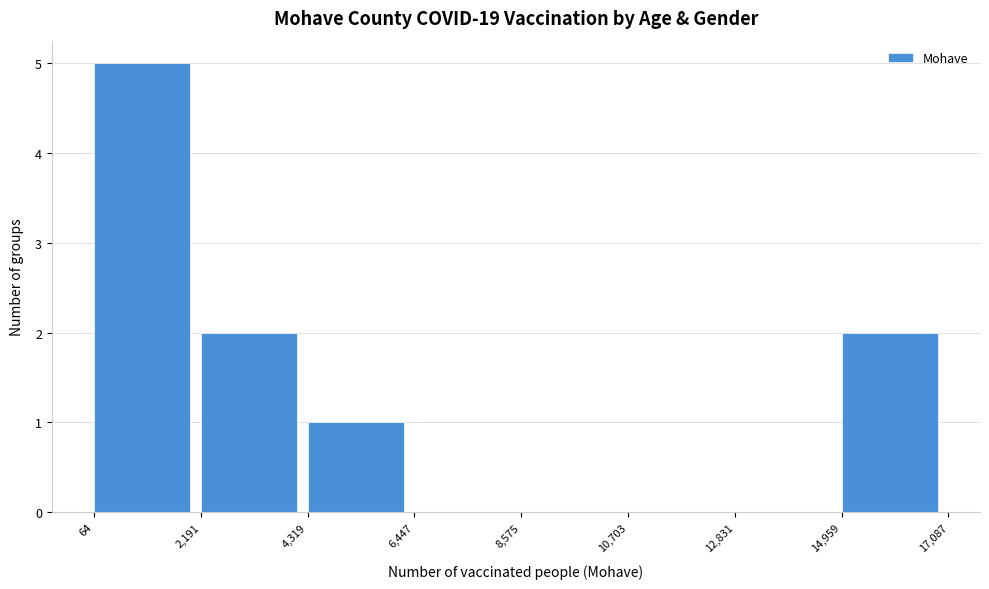

Reading left to right, transcribe this chart: for each bar, give the range it covers on the x-axis and its height. The values are not printed on the chart, so give them approximately, as read against the axis.

64 to 2,191: 5
2,191 to 4,319: 2
4,319 to 6,447: 1
6,447 to 8,575: 0
8,575 to 10,703: 0
10,703 to 12,831: 0
12,831 to 14,959: 0
14,959 to 17,087: 2